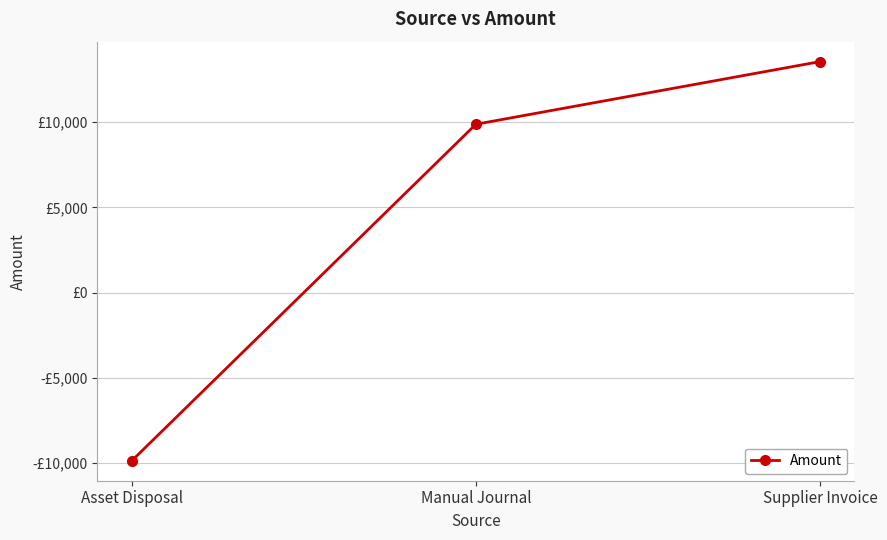

What is the change in value from Asset Disposal to Supplier Invoice?

+23441.4